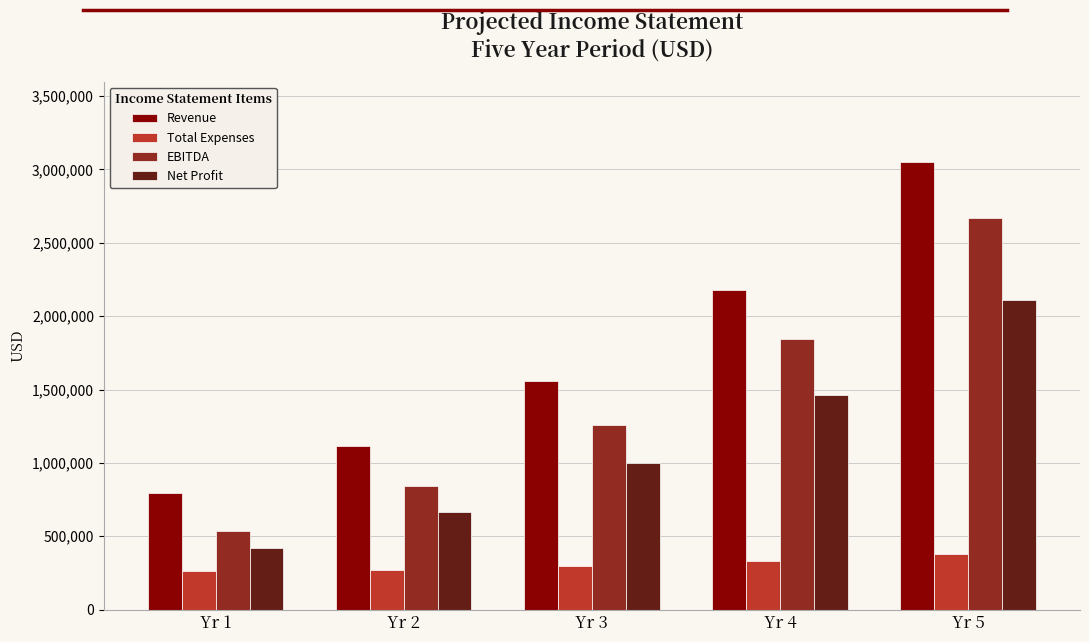

Which series has the largest total across all categories?

Revenue